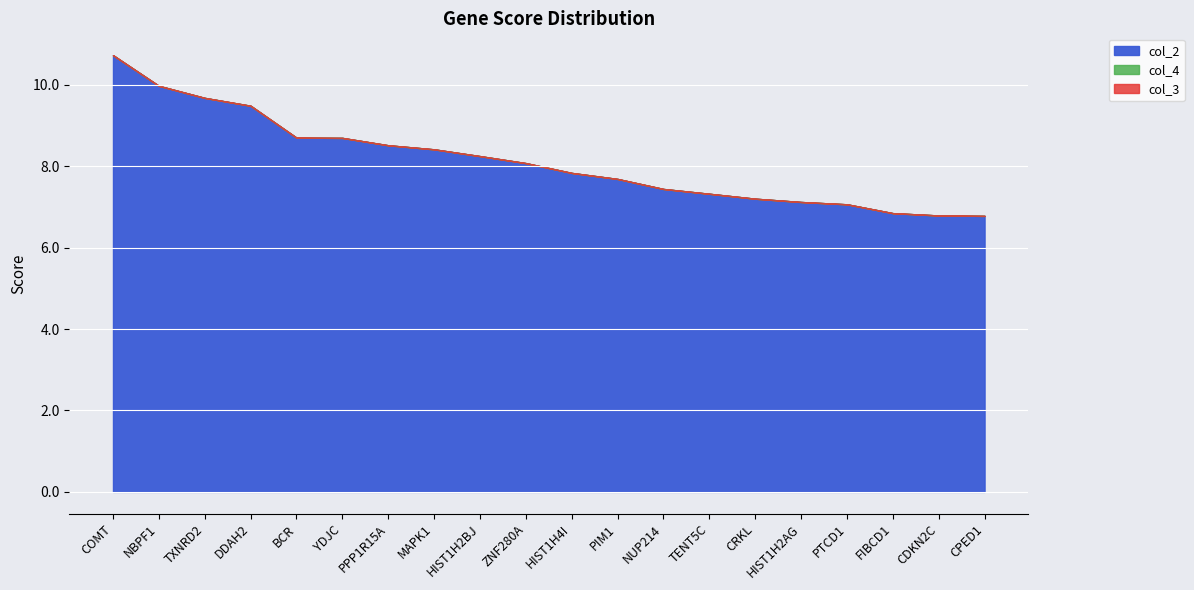

Which series changed the most between NUP214 and FIBCD1?

col_2